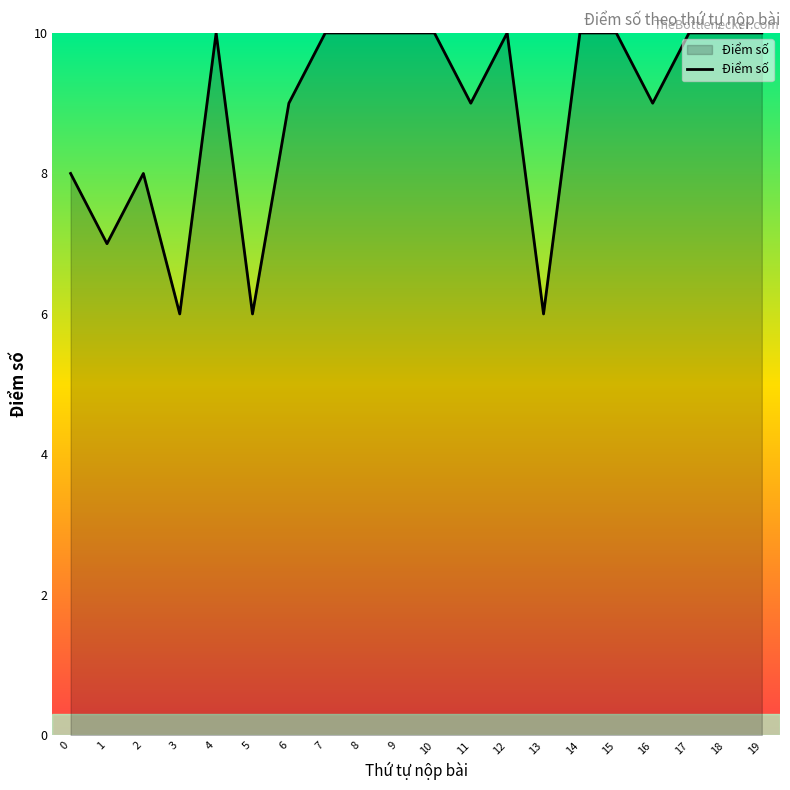

What is the minimum value shown in the chart?

6